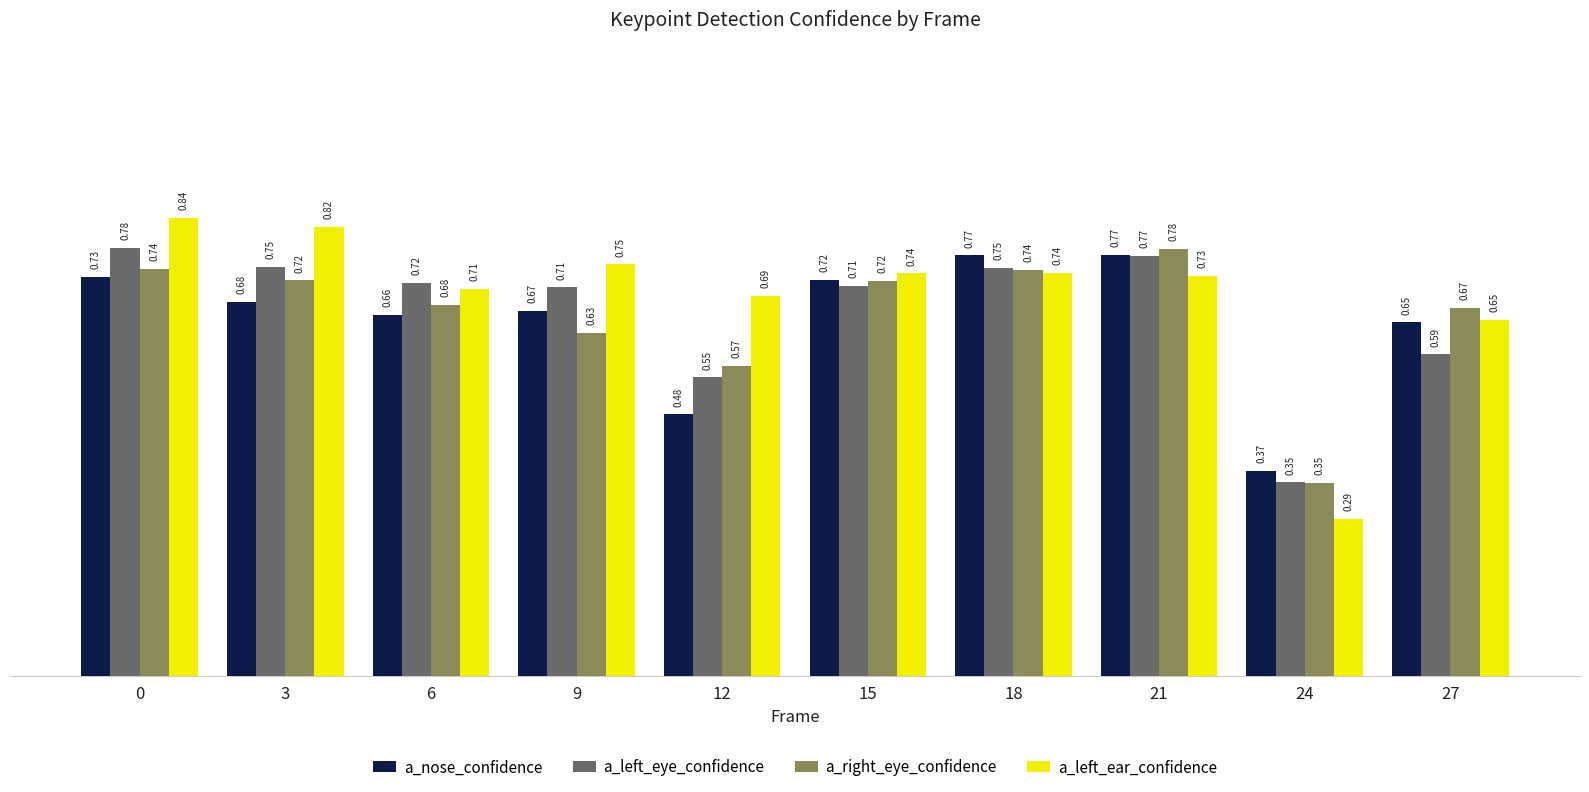

At how many categories does at least one series exceed 0?

10